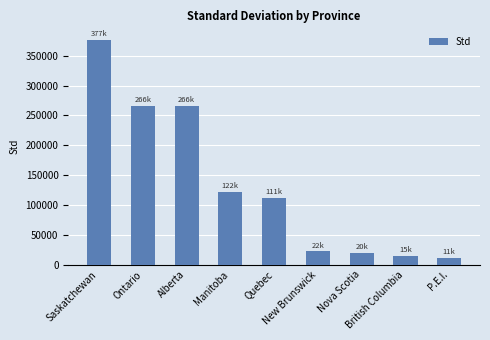

Are the bars horizontal?

No